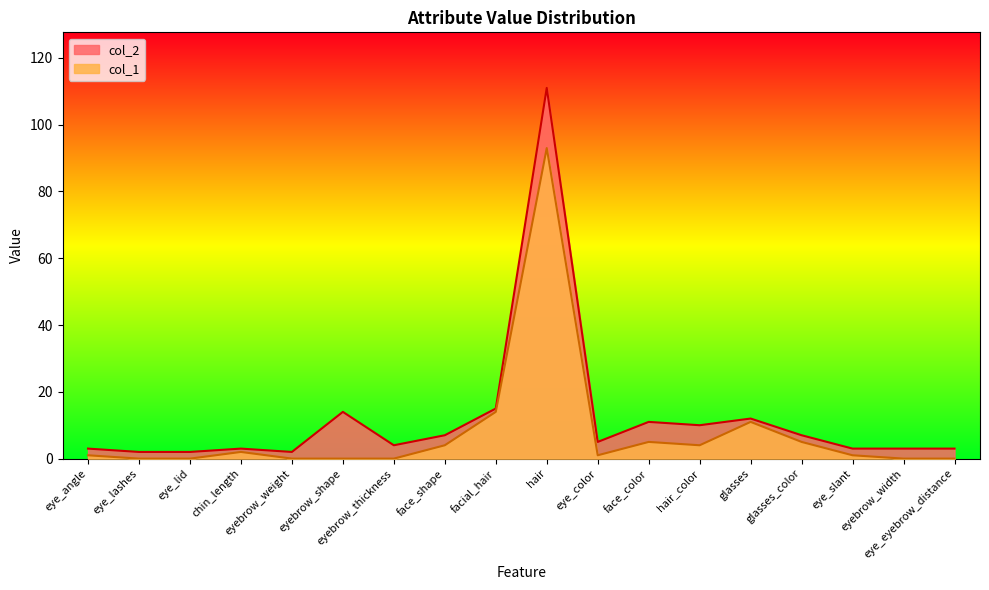

True or false: col_2 has more than 0 points higher than both neighbors.

True